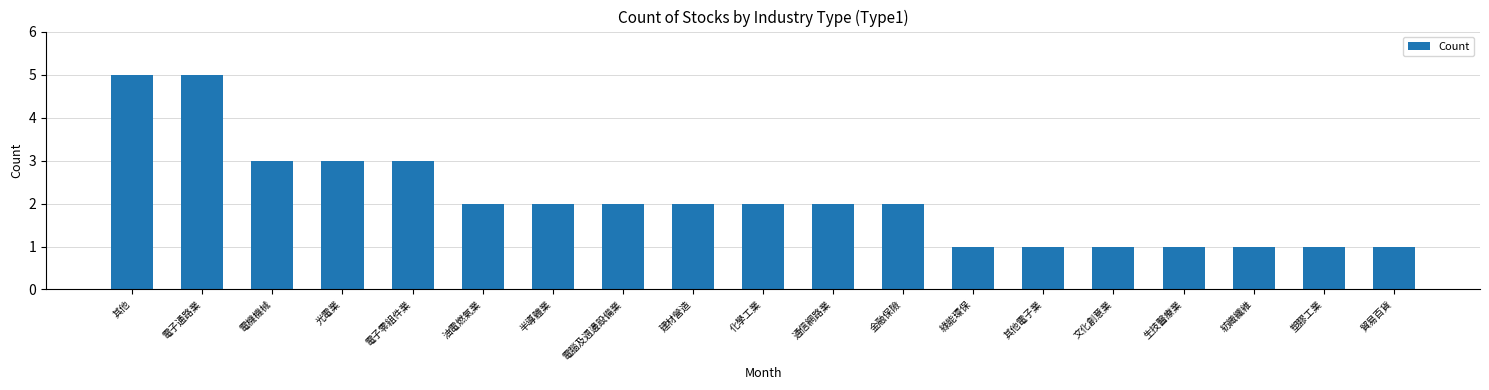

Reading left to right, list all the values displayed in this chart.

5	5	3	3	3	2	2	2	2	2	2	2	1	1	1	1	1	1	1